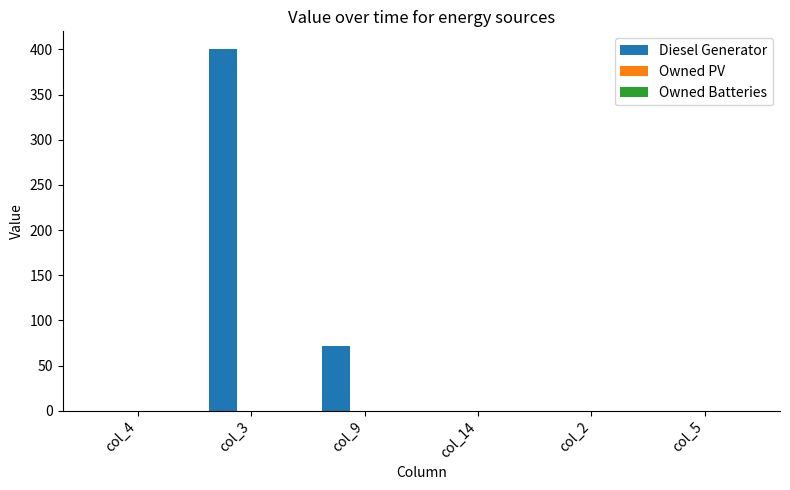

What is the change in value from col_3 to col_2?

-400